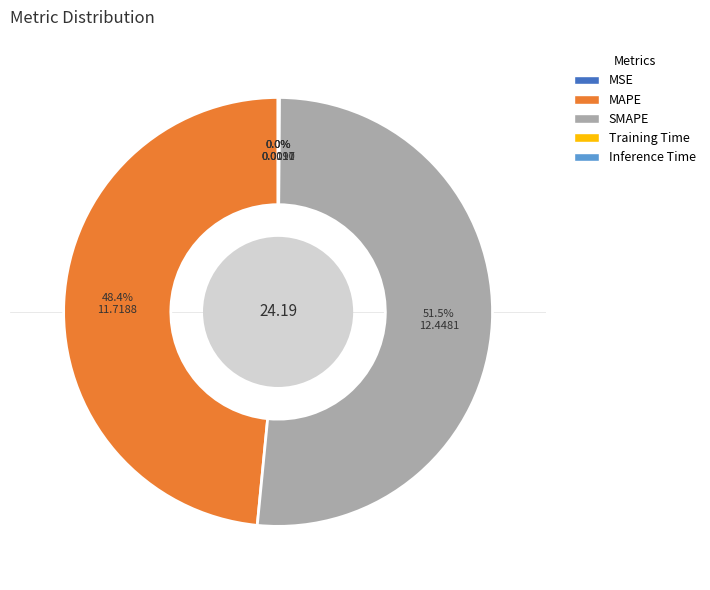

Which slice is the largest?

SMAPE